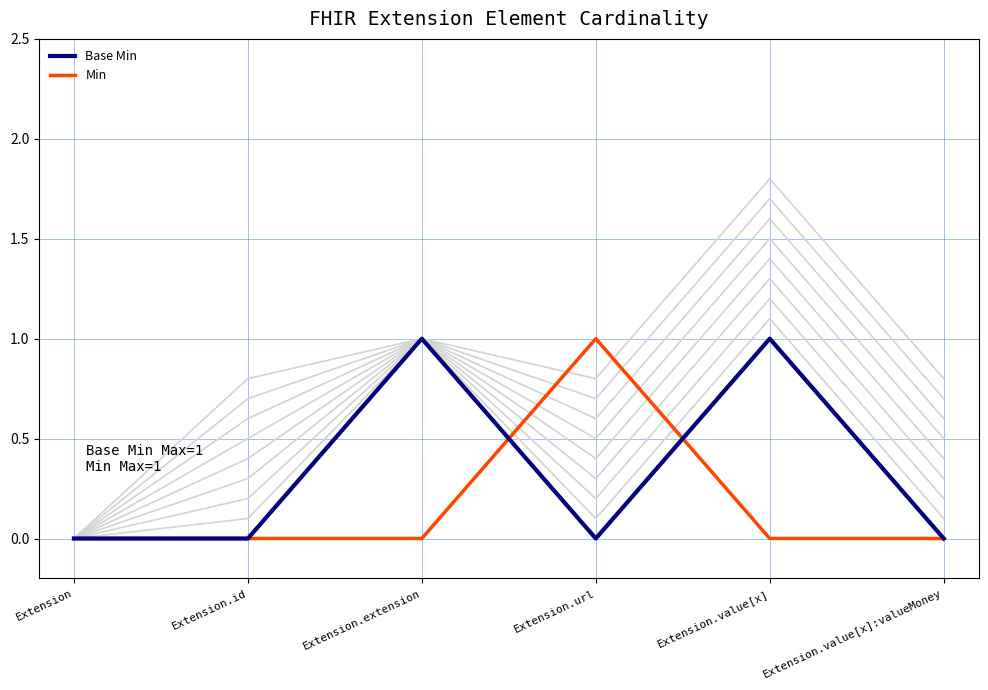

At which label is Min closest to 0?

Extension